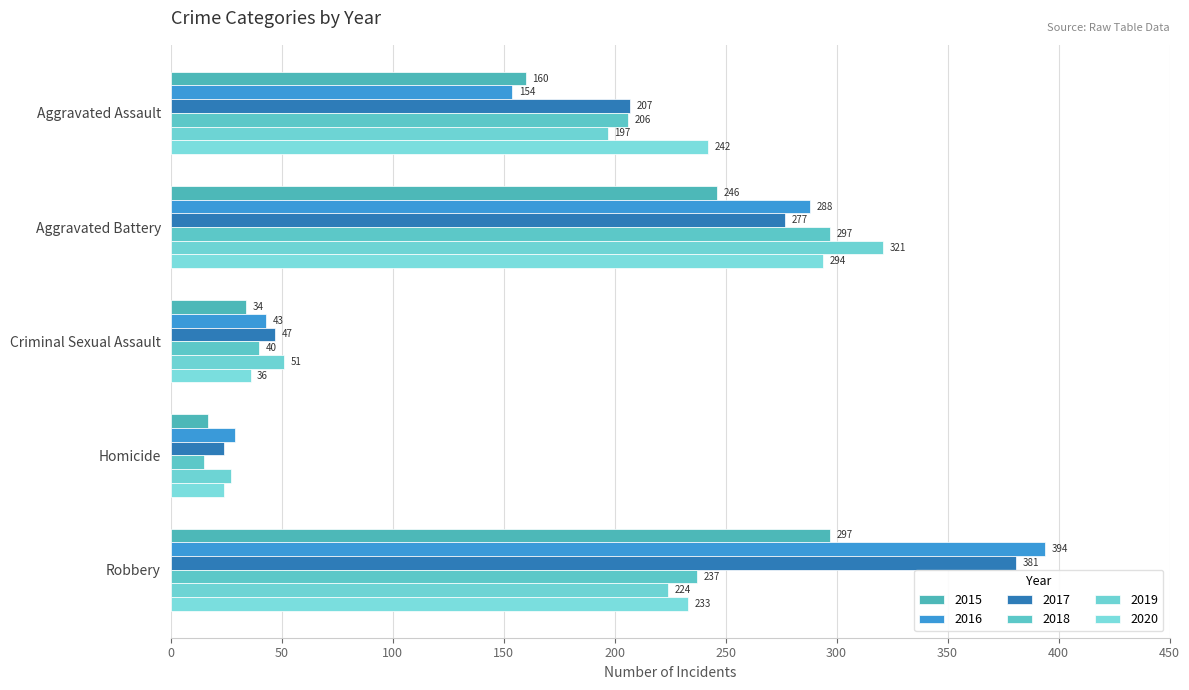

What is the difference between the highest and lowest values at Aggravated Assault?

88